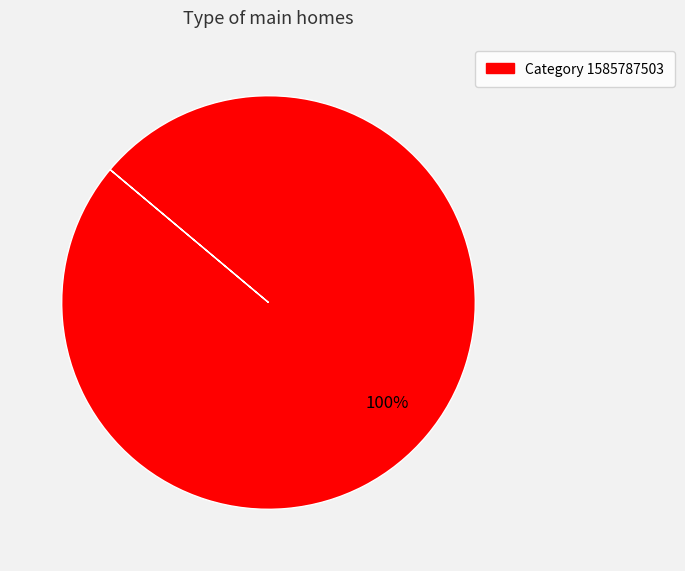

Does any single category account for the majority?

Yes